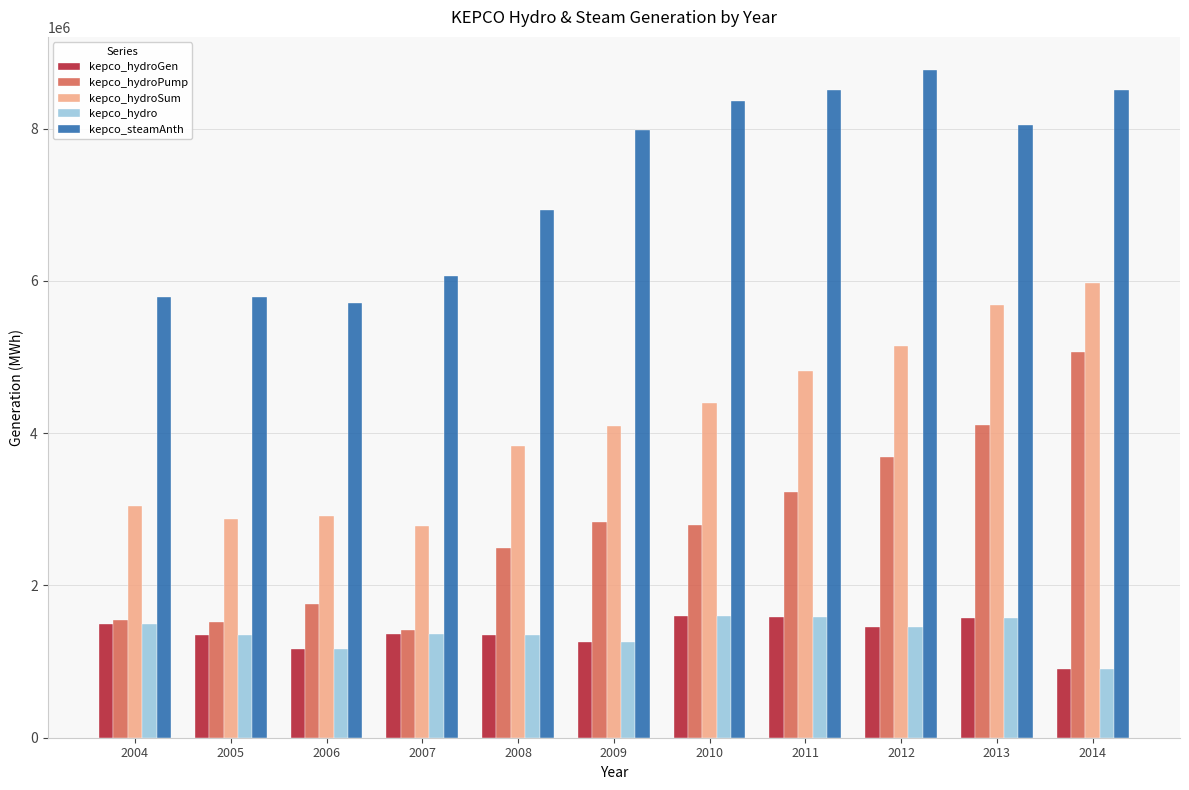

How many data points in kepco_hydroPump are less than 2789934?

5